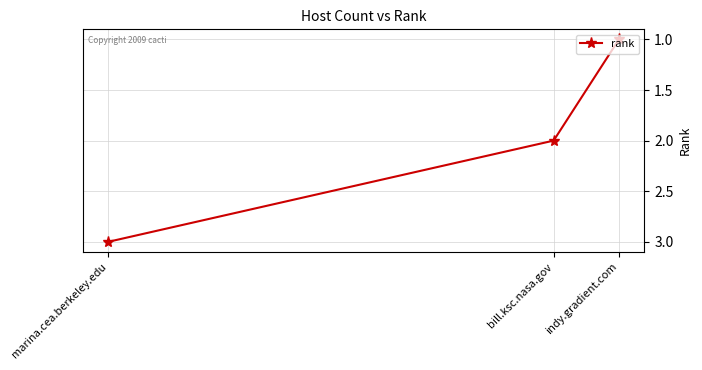

What is the sum of all values?

6